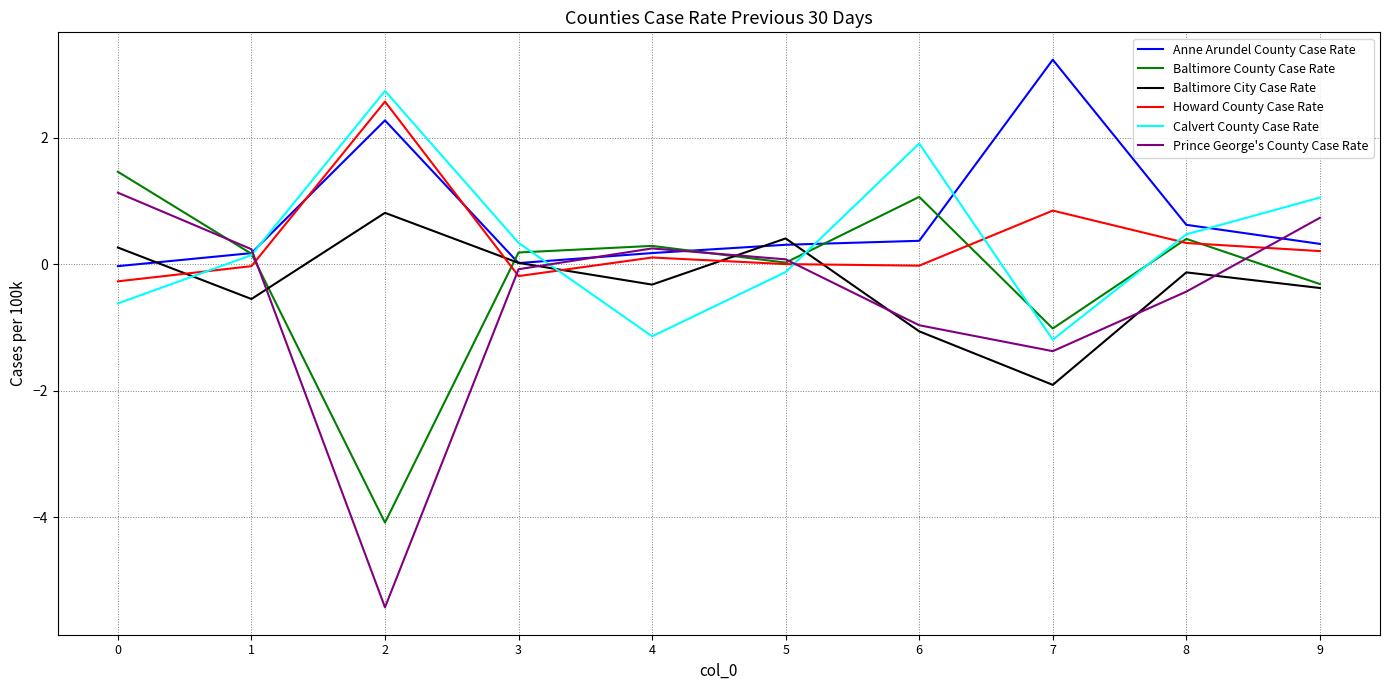

Rank the series by their maximum value, from lowest to highest.

Baltimore City Case Rate, Prince George's County Case Rate, Baltimore County Case Rate, Howard County Case Rate, Calvert County Case Rate, Anne Arundel County Case Rate